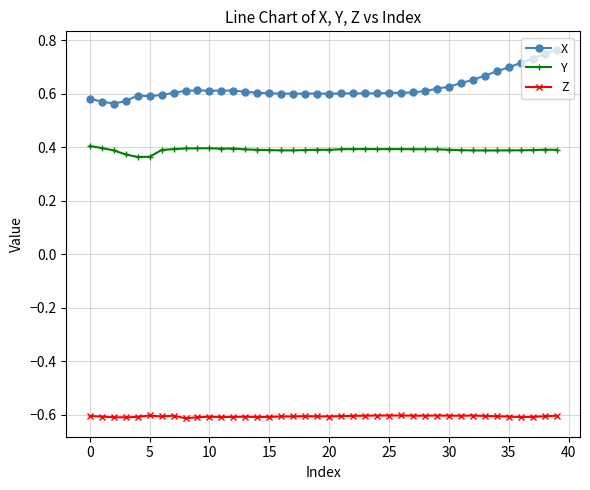

Rank the series by their average value, from lowest to highest.

Z, Y, X